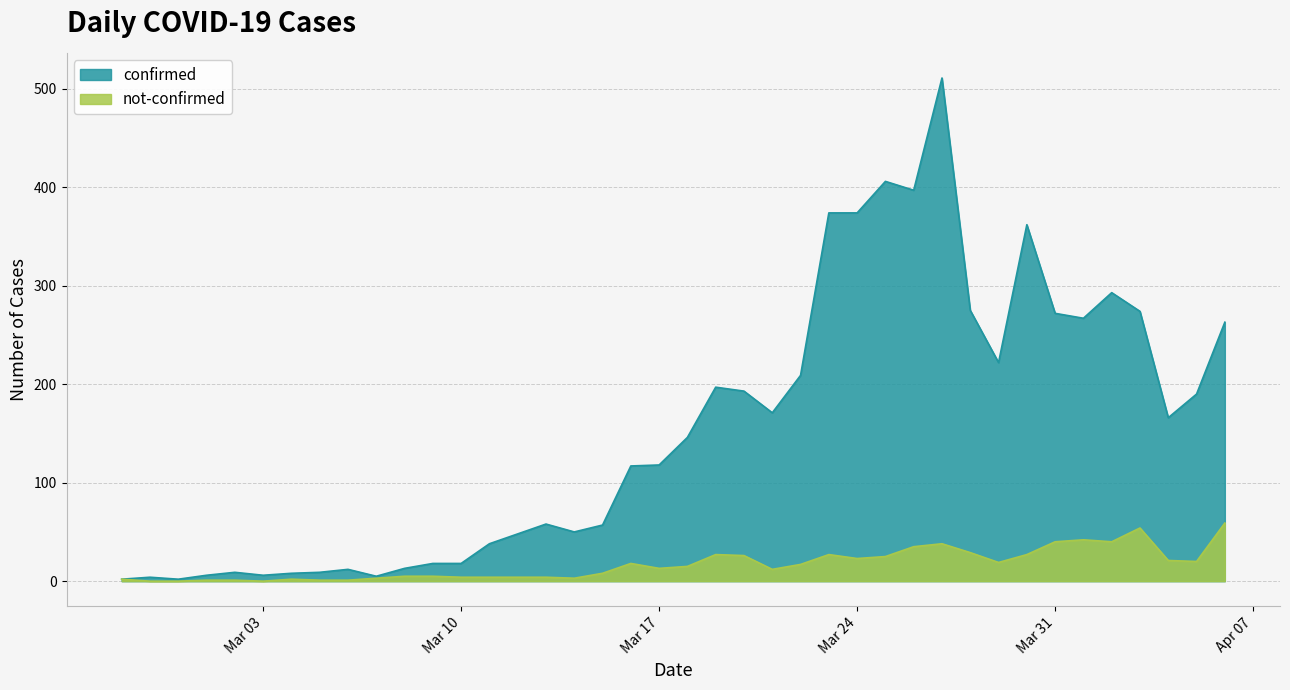

What is the label of the 25th point from the right?

2020-03-13